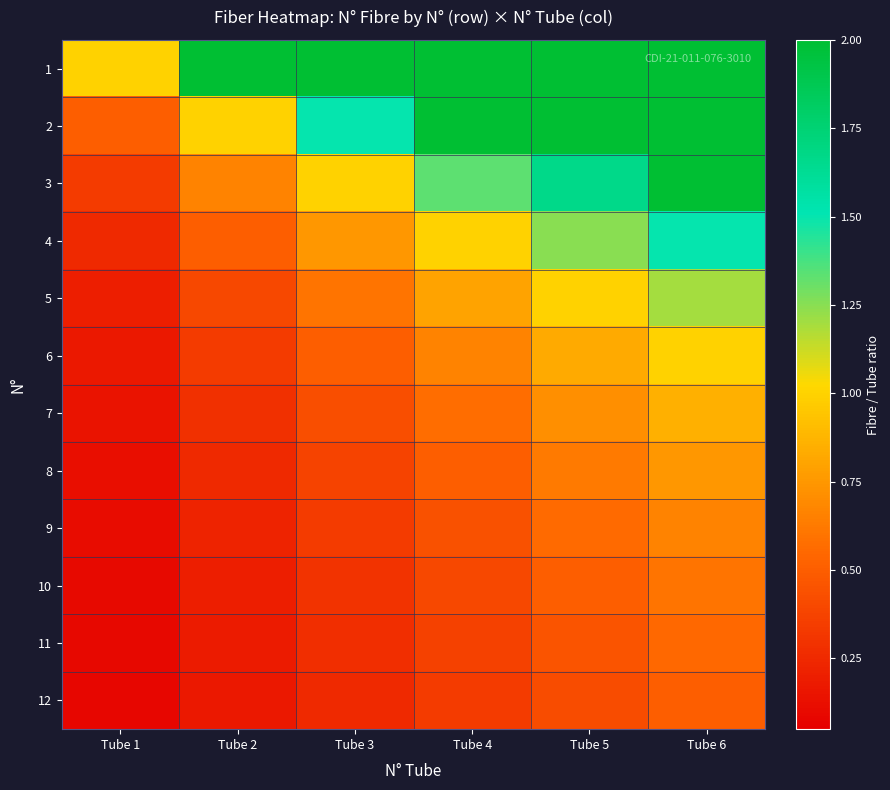

Reading left to right, transcribe all the data shown in this chart.

1: Tube 1=1.0	Tube 2=2.0	Tube 3=3.0	Tube 4=4.0	Tube 5=5.0	Tube 6=6.0
2: Tube 1=0.5	Tube 2=1.0	Tube 3=1.5	Tube 4=2.0	Tube 5=2.5	Tube 6=3.0
3: Tube 1=0.3	Tube 2=0.7	Tube 3=1.0	Tube 4=1.3	Tube 5=1.7	Tube 6=2.0
4: Tube 1=0.2	Tube 2=0.5	Tube 3=0.8	Tube 4=1.0	Tube 5=1.2	Tube 6=1.5
5: Tube 1=0.2	Tube 2=0.4	Tube 3=0.6	Tube 4=0.8	Tube 5=1.0	Tube 6=1.2
6: Tube 1=0.2	Tube 2=0.3	Tube 3=0.5	Tube 4=0.7	Tube 5=0.8	Tube 6=1.0
7: Tube 1=0.1	Tube 2=0.3	Tube 3=0.4	Tube 4=0.6	Tube 5=0.7	Tube 6=0.9
8: Tube 1=0.1	Tube 2=0.2	Tube 3=0.4	Tube 4=0.5	Tube 5=0.6	Tube 6=0.8
9: Tube 1=0.1	Tube 2=0.2	Tube 3=0.3	Tube 4=0.4	Tube 5=0.6	Tube 6=0.7
10: Tube 1=0.1	Tube 2=0.2	Tube 3=0.3	Tube 4=0.4	Tube 5=0.5	Tube 6=0.6
11: Tube 1=0.1	Tube 2=0.2	Tube 3=0.3	Tube 4=0.4	Tube 5=0.5	Tube 6=0.5
12: Tube 1=0.1	Tube 2=0.2	Tube 3=0.2	Tube 4=0.3	Tube 5=0.4	Tube 6=0.5